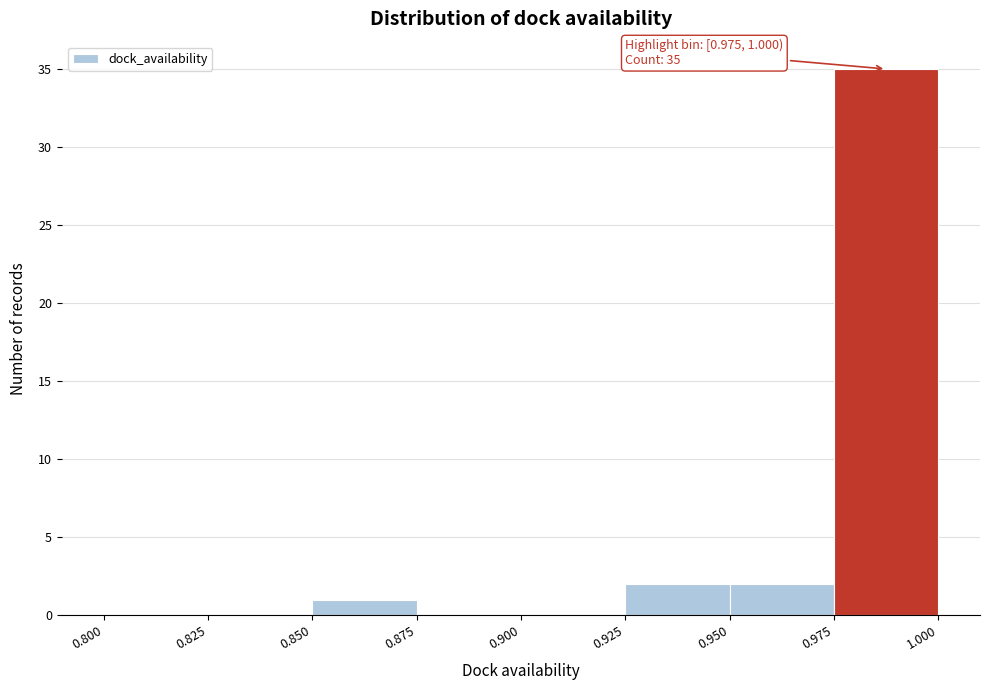

Over which range of the x-axis is the bar tallest?

0.975 to 1.000